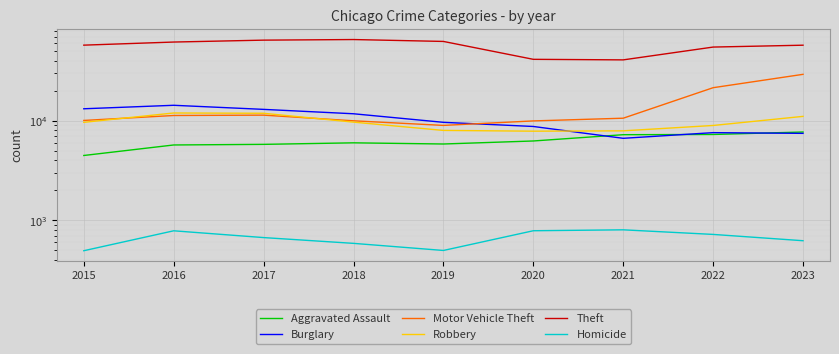

Which category has the highest value in the Burglary series?

2016